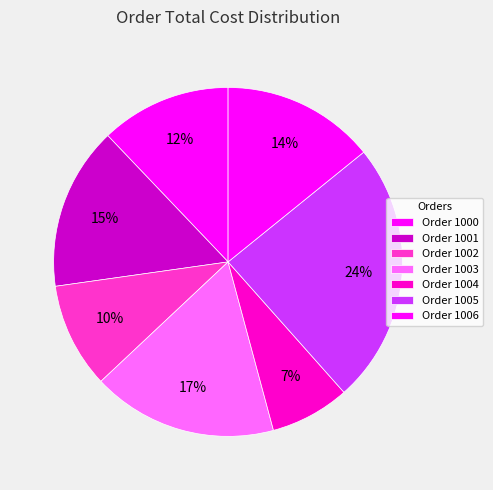

Which category has the smallest portion of the pie?

1004